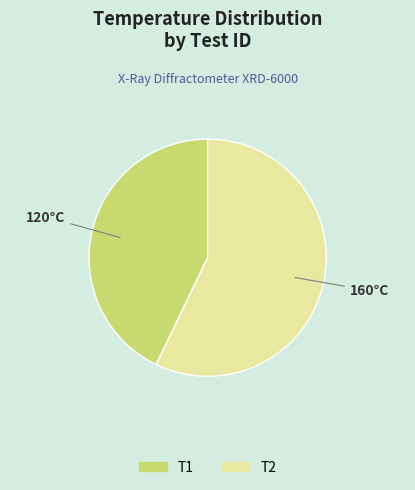

What is the largest slice in the pie chart?

T2